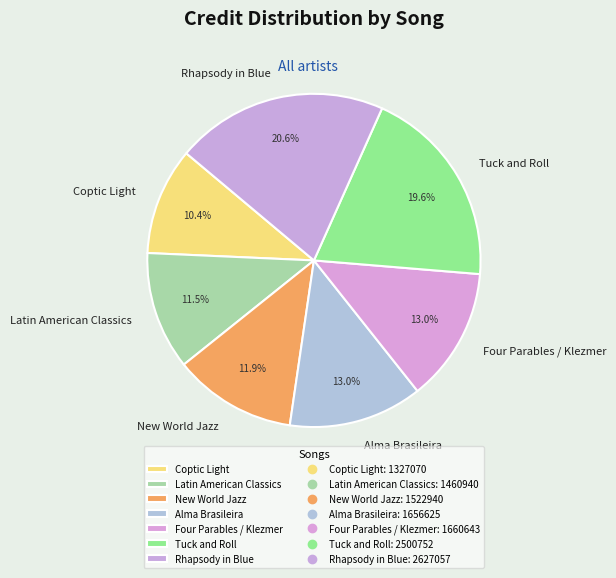

The Rhapsody in Blue slice represents 21% of the pie. True or false?

True